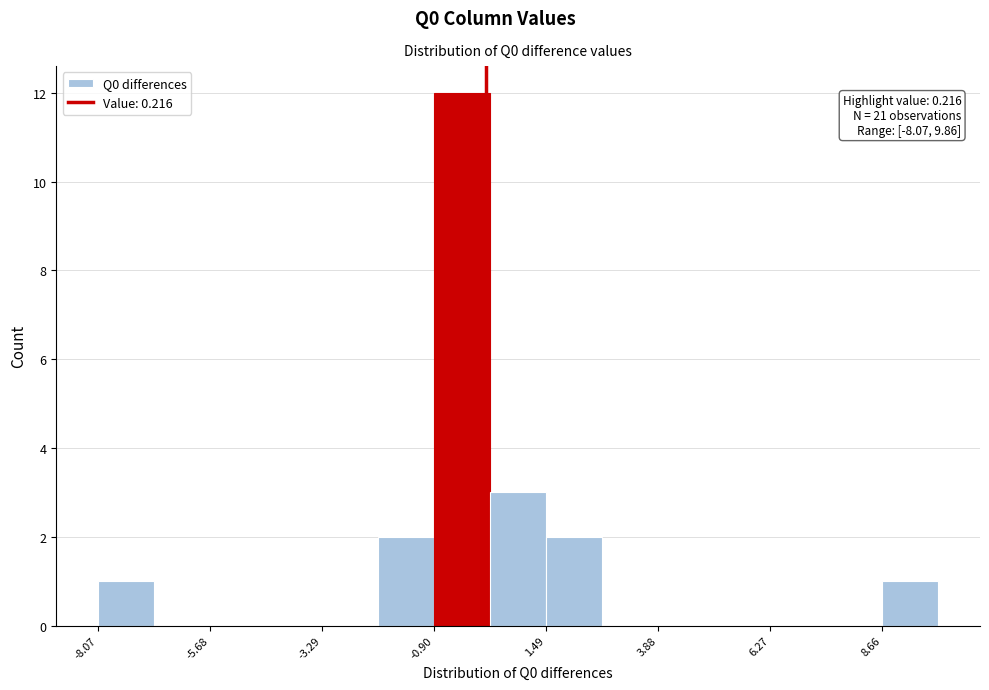

Around what value on the x-axis is the tallest bar? Give the approximate position of its centre, as read against the axis.

-0.5